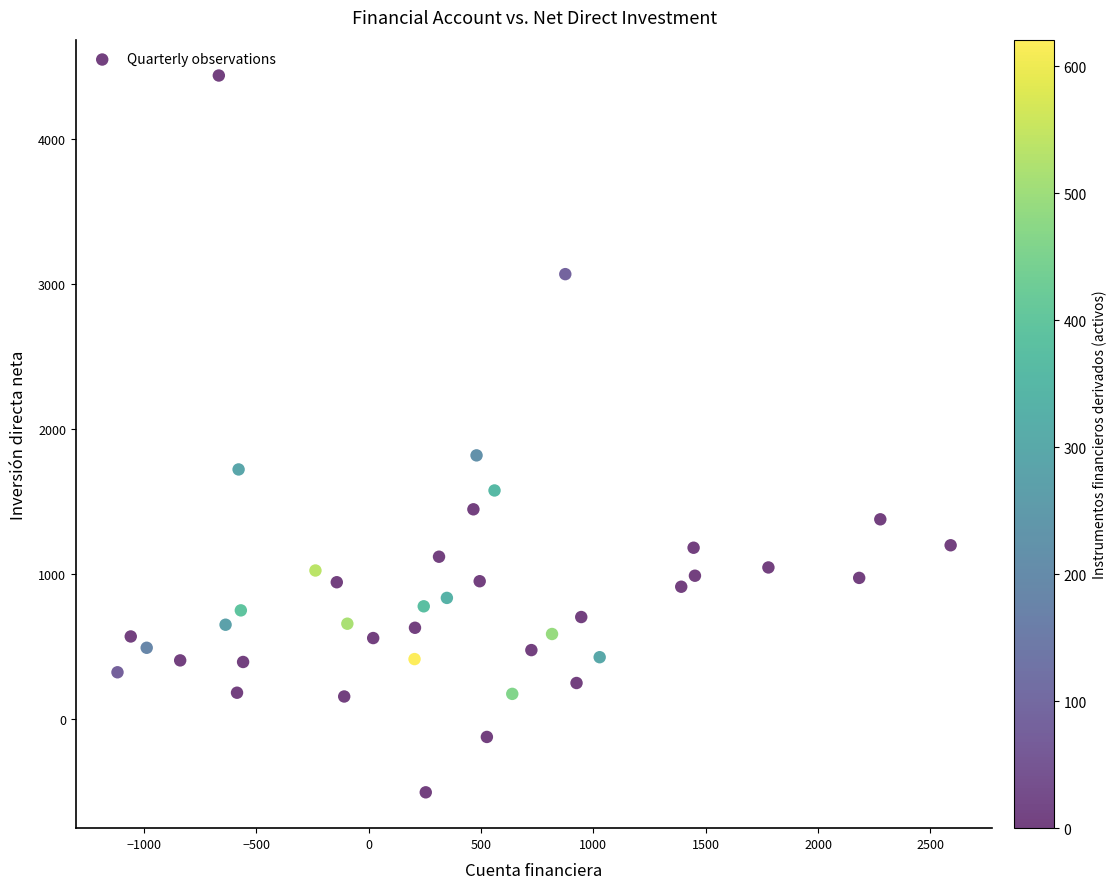

What Y value in the scatter plot is closest to 1968?

1820